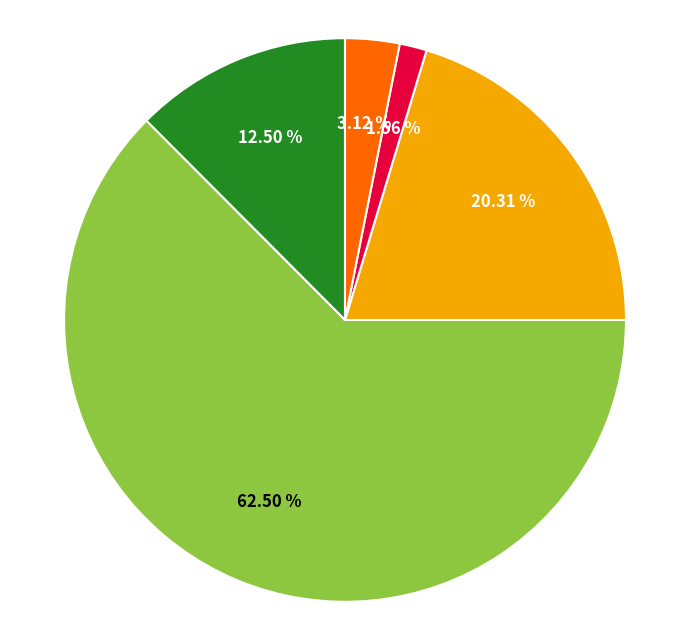

Does any single category account for the majority?

Yes